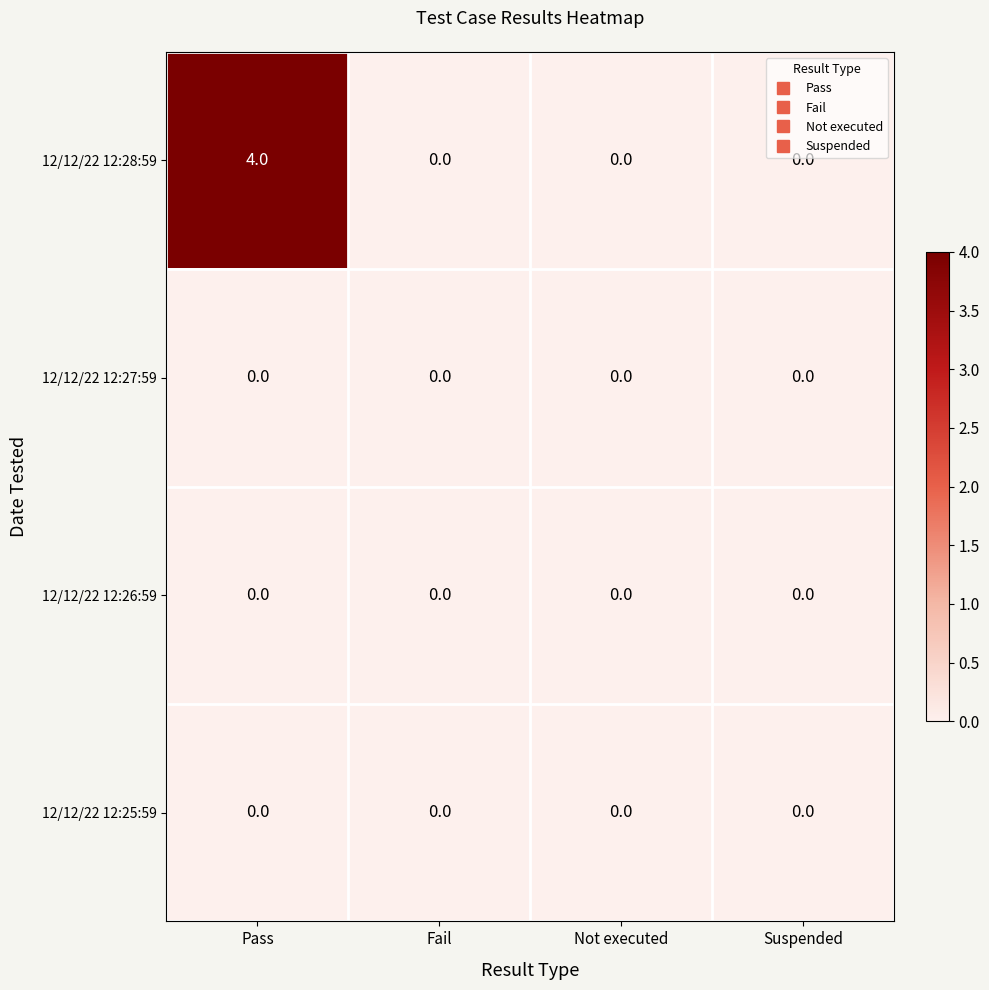

Which category has the highest value across all series?

Pass